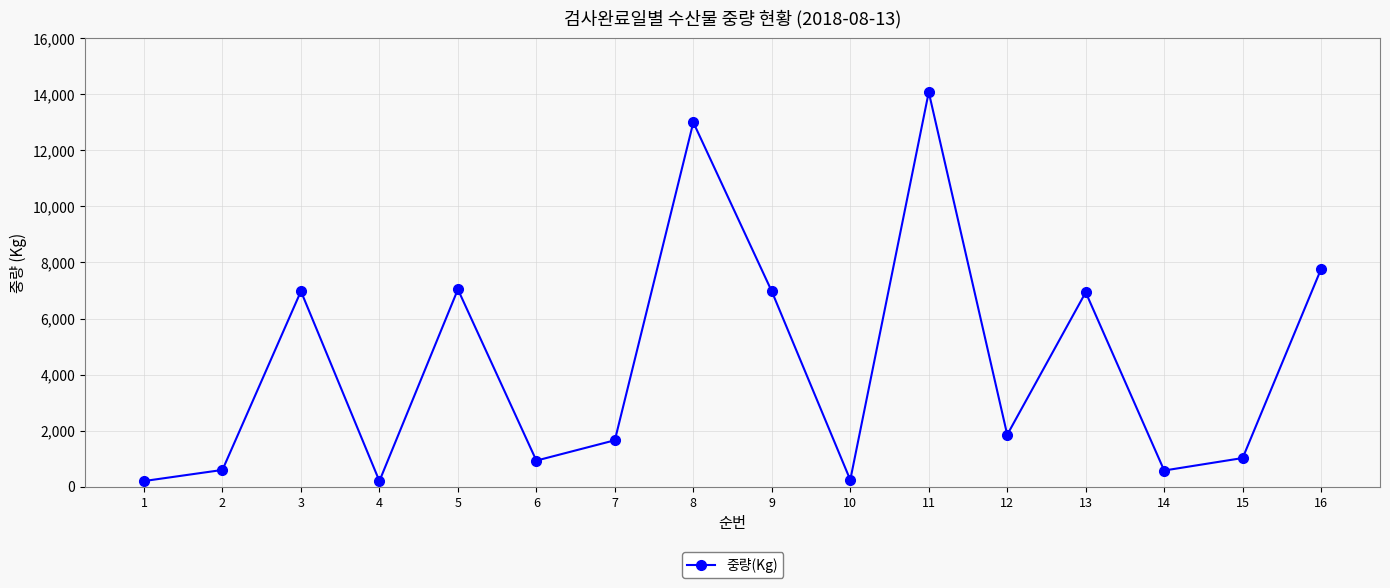

Which has a higher value, 13 or 2?

13